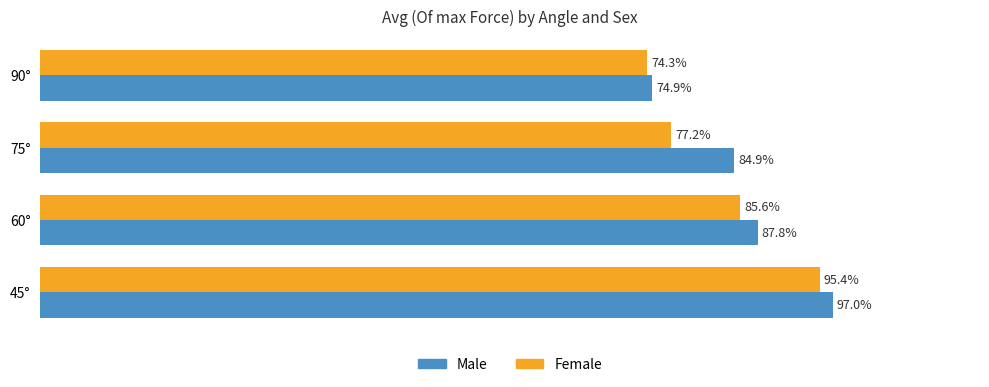

Reading left to right, what are all the values shown in this chart?

Male: 1.0	0.9	0.8	0.7
Female: 1.0	0.9	0.8	0.7